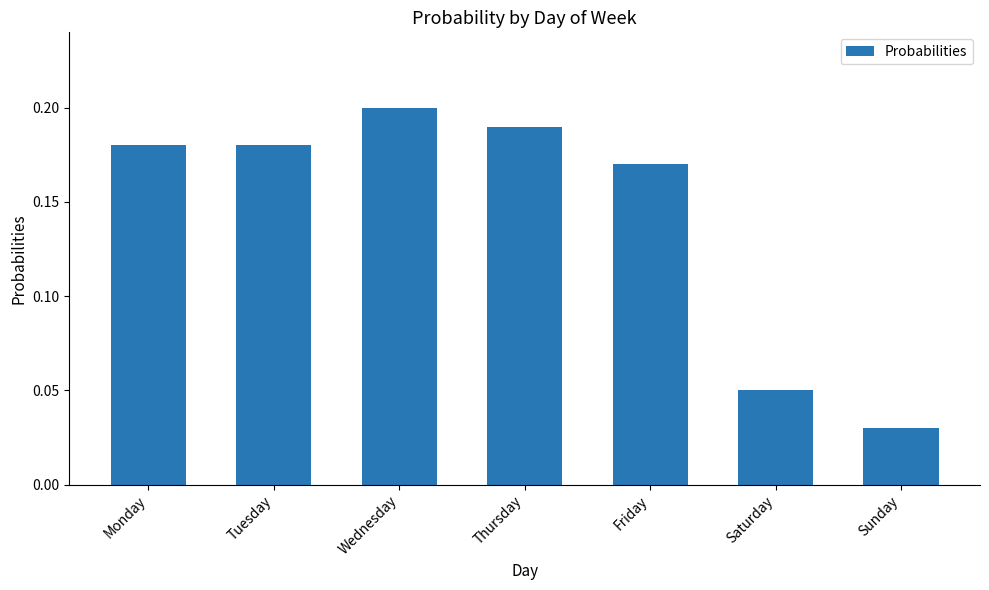

True or false: the data shows 0.0 at Saturday.

False